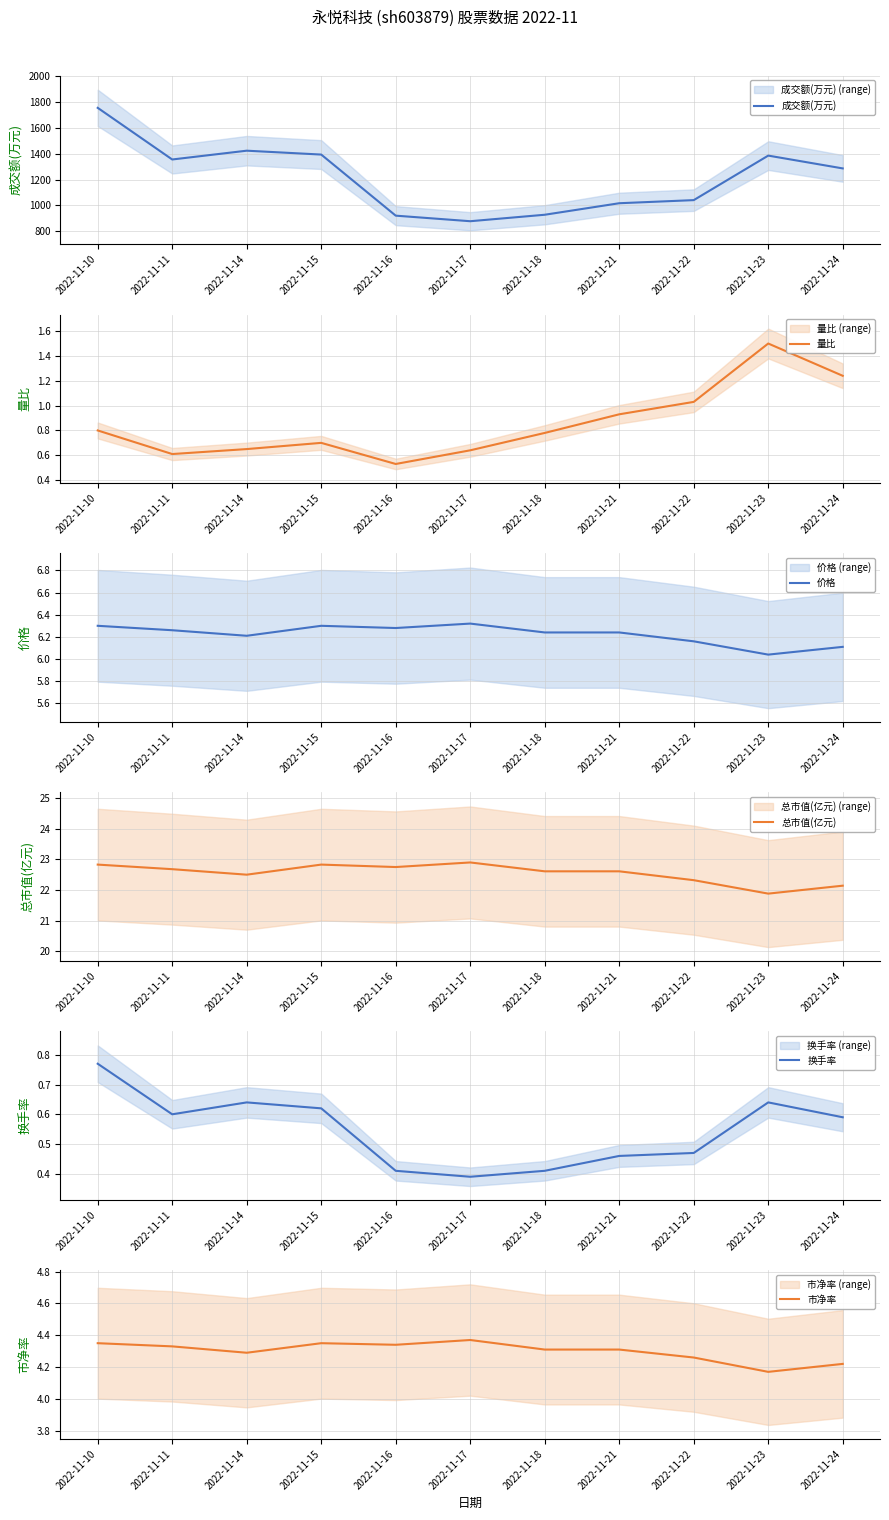

Which has a higher value, 2022-11-15 or 2022-11-16?

2022-11-15